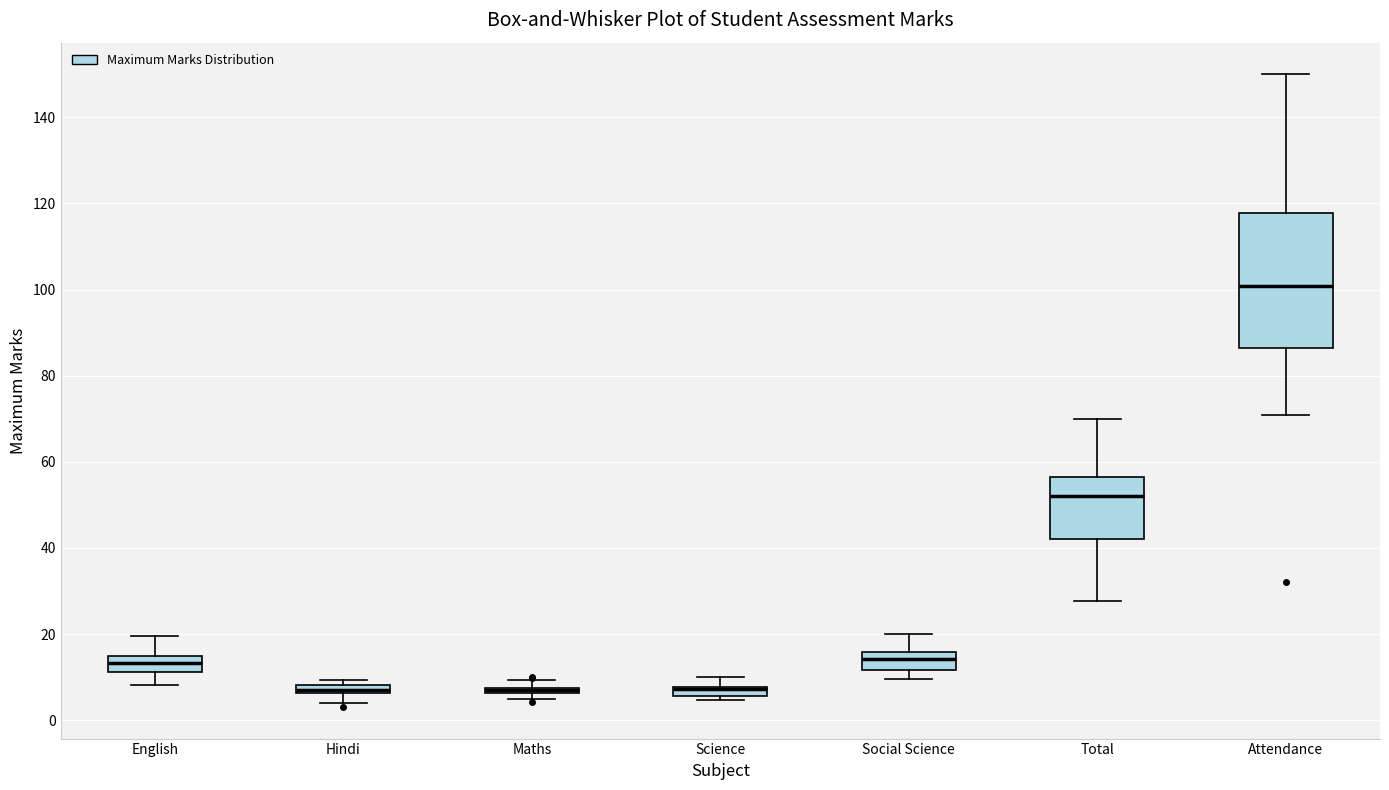

Where does the median line of the box for Total sit on the y-axis? The values are not printed on the chart, so give them approximately, as read against the axis.

52